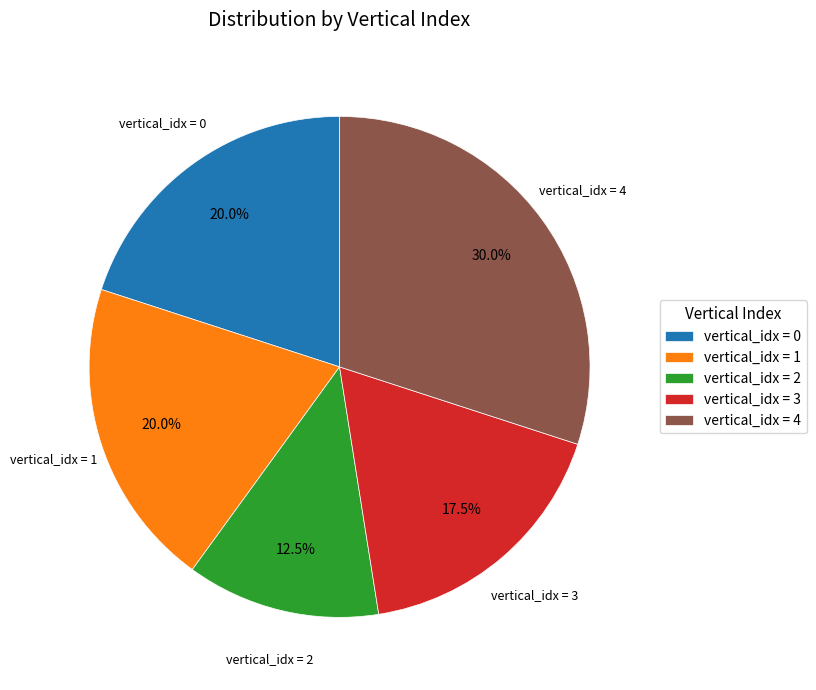

Which has a higher value, vertical_idx = 2 or vertical_idx = 0?

vertical_idx = 0